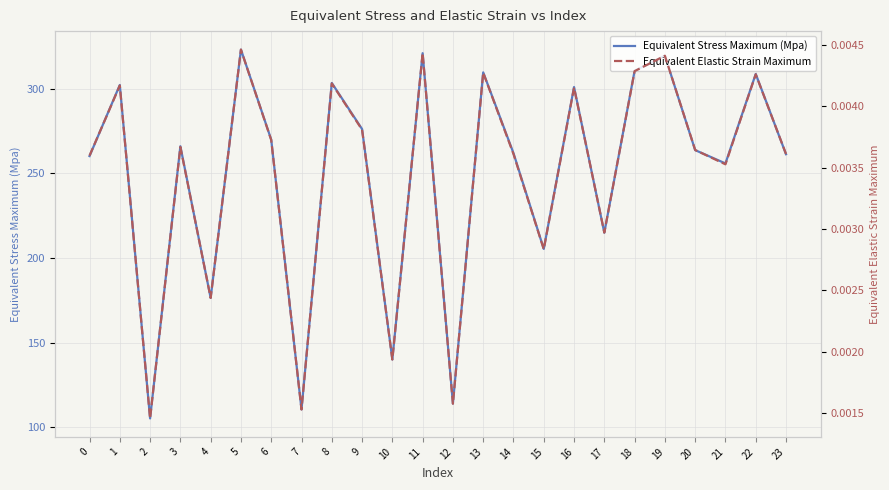

Which category has the highest value in the Equivalent Elastic Strain Maximum series?

5